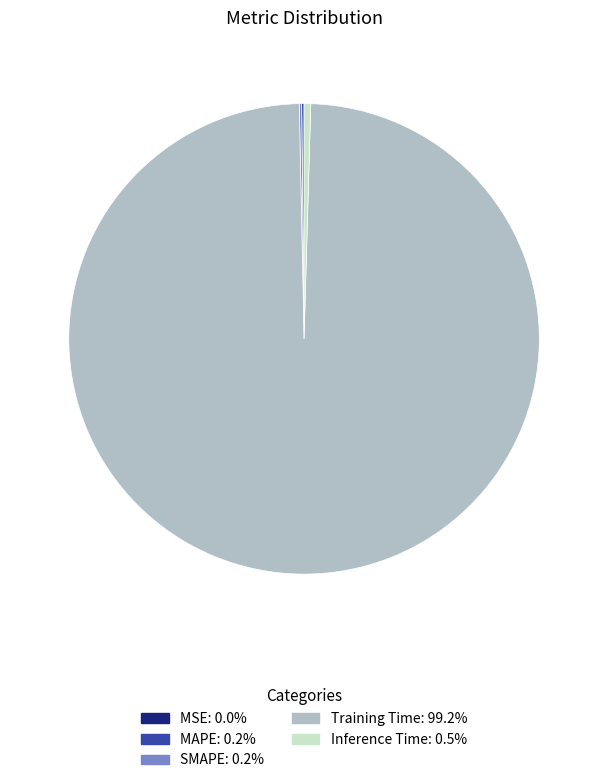

Which slice is the largest?

Training Time